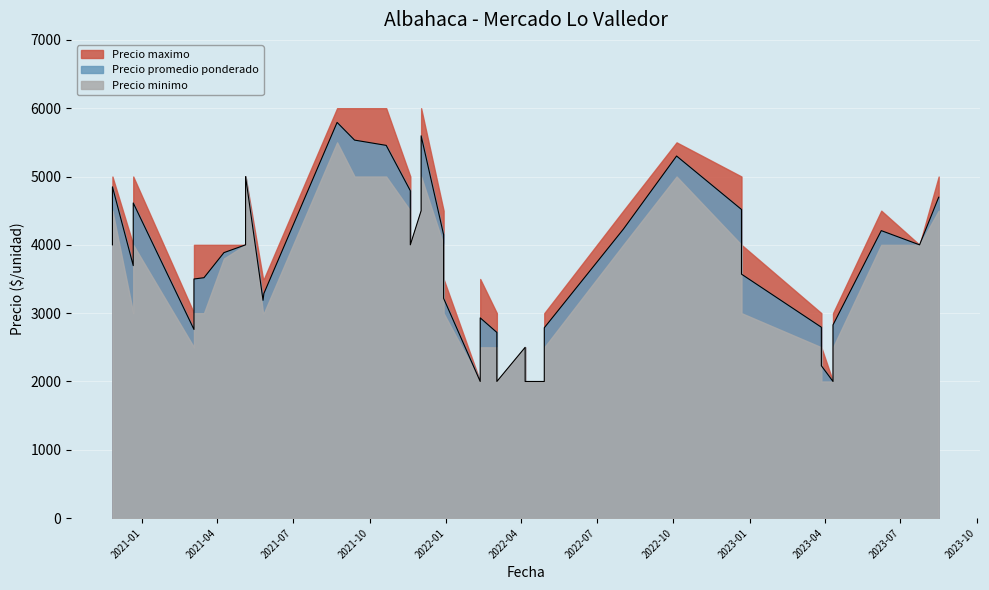

What is the sum of the Precio promedio ponderado values at 36 and 34?

7407